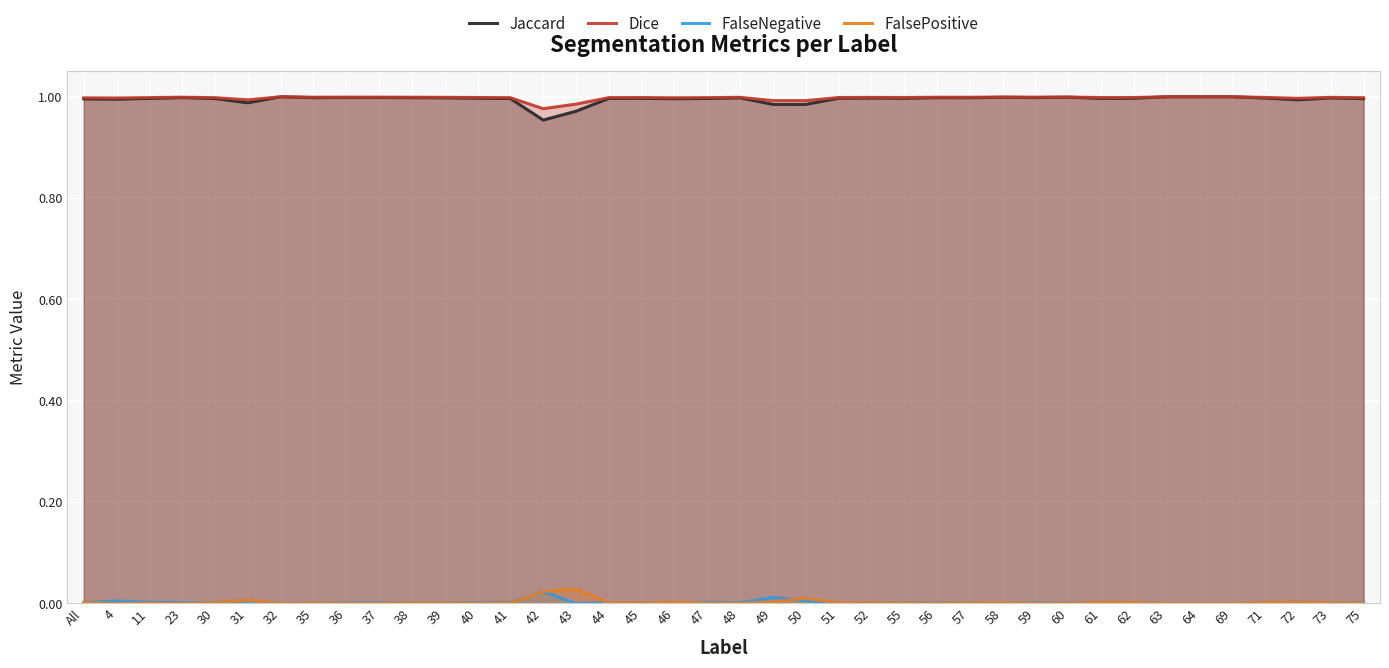

Reading left to right, extract all data points from this chart.

Jaccard: All=1.0	4=1.0	11=1.0	23=1.0	30=1.0	31=1.0	32=1.0	35=1.0	36=1.0	37=1.0	38=1.0	39=1.0	40=1.0	41=1.0	42=1.0	43=1.0	44=1.0	45=1.0	46=1.0	47=1.0	48=1.0	49=1.0	50=1.0	51=1.0	52=1.0	55=1.0	56=1.0	57=1.0	58=1.0	59=1.0	60=1.0	61=1.0	62=1.0	63=1.0	64=1.0	69=1.0	71=1.0	72=1.0	73=1.0	75=1.0
Dice: All=1.0	4=1.0	11=1.0	23=1.0	30=1.0	31=1.0	32=1.0	35=1.0	36=1.0	37=1.0	38=1.0	39=1.0	40=1.0	41=1.0	42=1.0	43=1.0	44=1.0	45=1.0	46=1.0	47=1.0	48=1.0	49=1.0	50=1.0	51=1.0	52=1.0	55=1.0	56=1.0	57=1.0	58=1.0	59=1.0	60=1.0	61=1.0	62=1.0	63=1.0	64=1.0	69=1.0	71=1.0	72=1.0	73=1.0	75=1.0
FalseNegative: All=0.0	4=0.0	11=0.0	23=0.0	30=0.0	31=0.0	32=0.0	35=0.0	36=0.0	37=0.0	38=0.0	39=0.0	40=0.0	41=0.0	42=0.0	43=0.0	44=0.0	45=0.0	46=0.0	47=0.0	48=0.0	49=0.0	50=0.0	51=0.0	52=0.0	55=0.0	56=0.0	57=0.0	58=0.0	59=0.0	60=0.0	61=0.0	62=0.0	63=0.0	64=0.0	69=0.0	71=0.0	72=0.0	73=0.0	75=0.0
FalsePositive: All=0.0	4=0.0	11=0.0	23=0.0	30=0.0	31=0.0	32=0.0	35=0.0	36=0.0	37=0.0	38=0.0	39=0.0	40=0.0	41=0.0	42=0.0	43=0.0	44=0.0	45=0.0	46=0.0	47=0.0	48=0.0	49=0.0	50=0.0	51=0.0	52=0.0	55=0.0	56=0.0	57=0.0	58=0.0	59=0.0	60=0.0	61=0.0	62=0.0	63=0.0	64=0.0	69=0.0	71=0.0	72=0.0	73=0.0	75=0.0